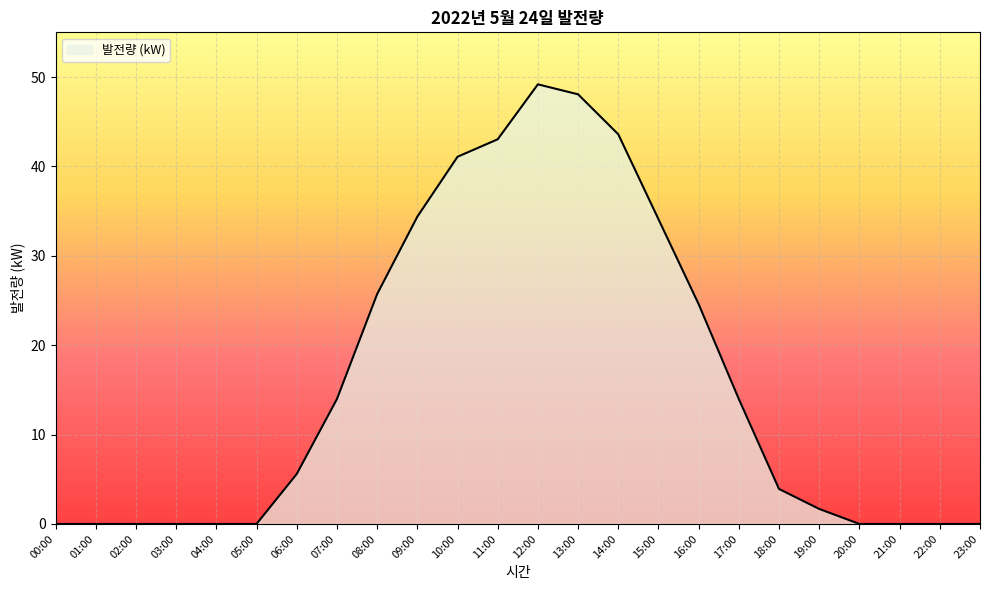

Reading right to left, extract all data points from this chart.

23:00=0.0	22:00=0.0	21:00=0.0	20:00=0.0	19:00=1.7	18:00=3.9	17:00=14.0	16:00=24.6	15:00=34.1	14:00=43.6	13:00=48.1	12:00=49.2	11:00=43.0	10:00=41.1	09:00=34.4	08:00=25.7	07:00=14.0	06:00=5.6	05:00=0.0	04:00=0.0	03:00=0.0	02:00=0.0	01:00=0.0	00:00=0.0